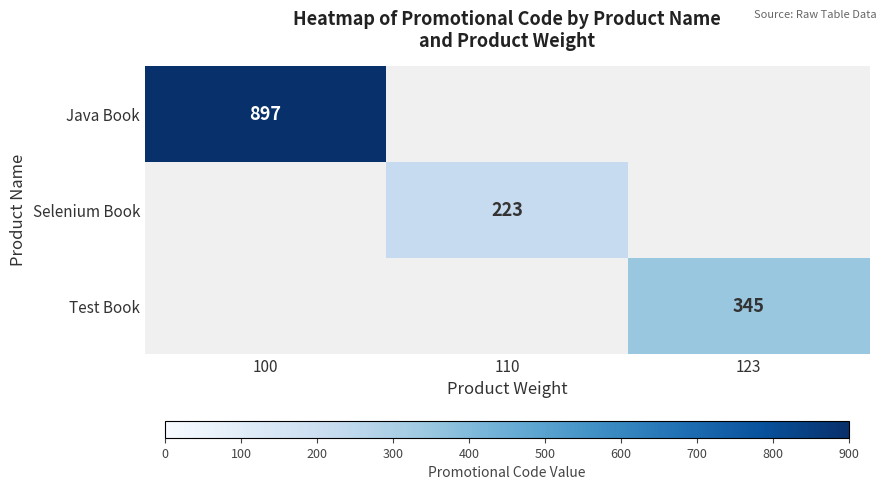

Is it true that Selenium Book equals 223 at 110?

True